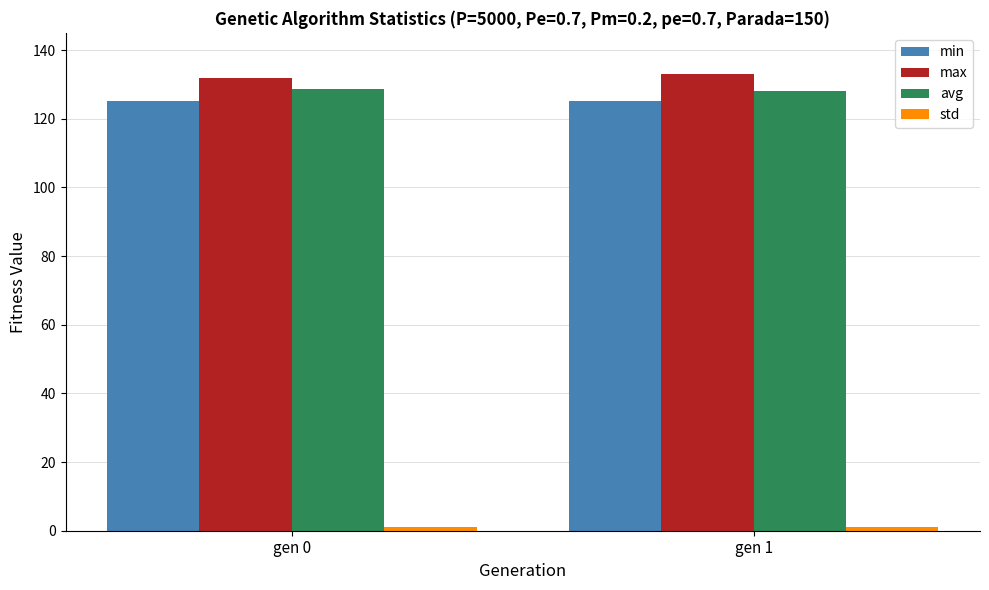

What is the difference between the highest and lowest values at gen 1?

132.1